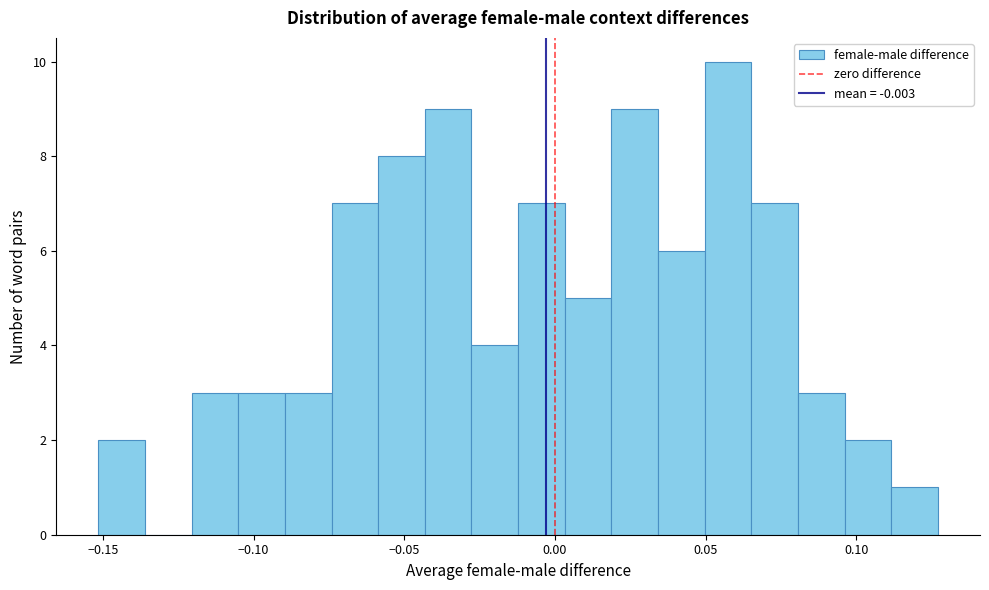

Read against the x-axis, roughly where is the centre of the tallest bar?

0.055